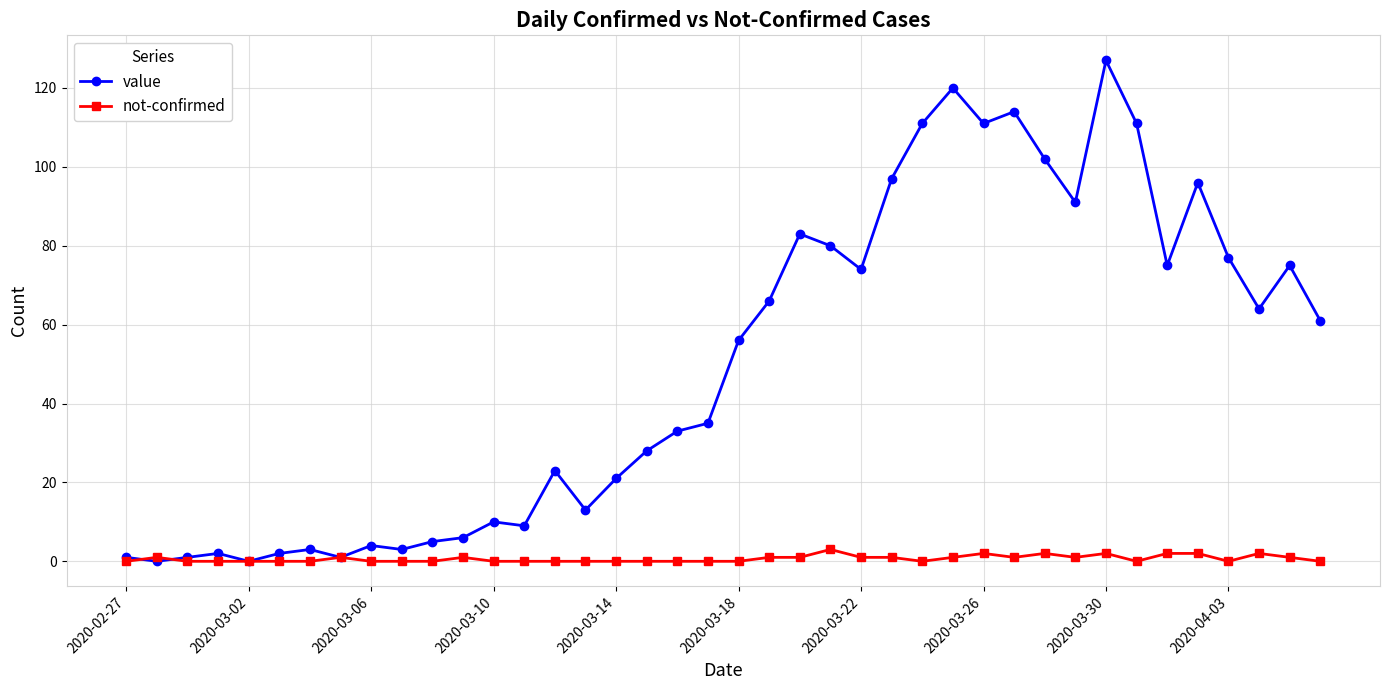

What is the greatest value displayed?

127